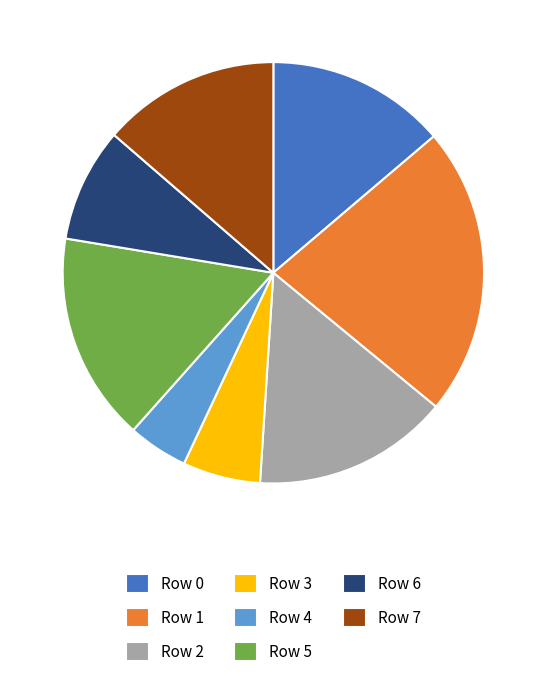

How many slices are in this pie chart?

8